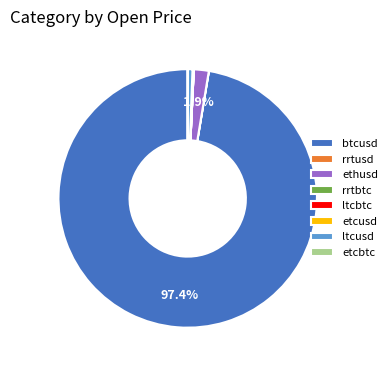

Does any single category account for the majority?

Yes